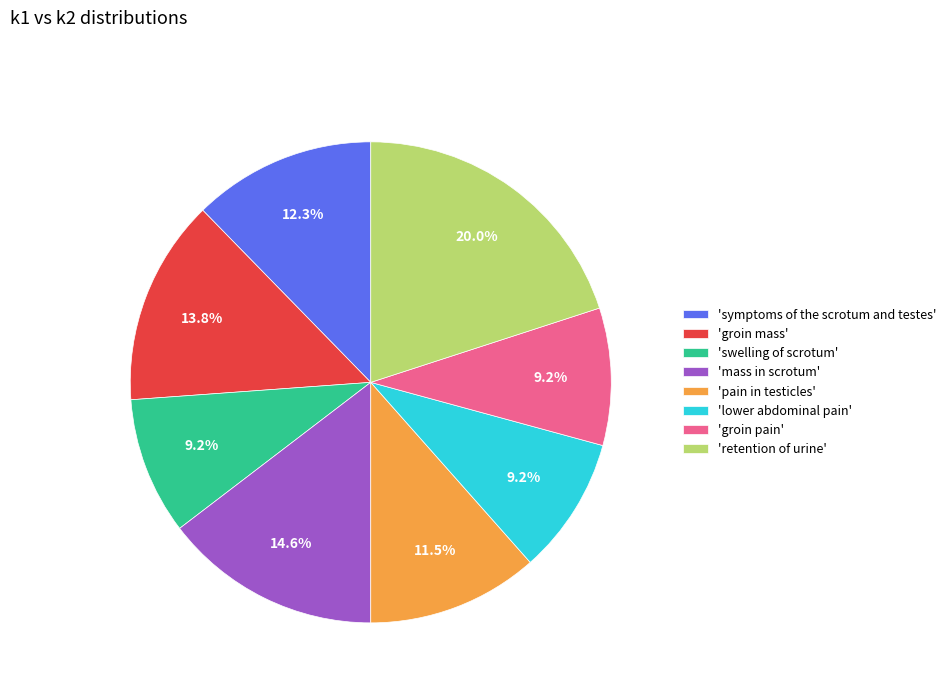

Which has a higher value, 'swelling of scrotum' or 'pain in testicles'?

'pain in testicles'